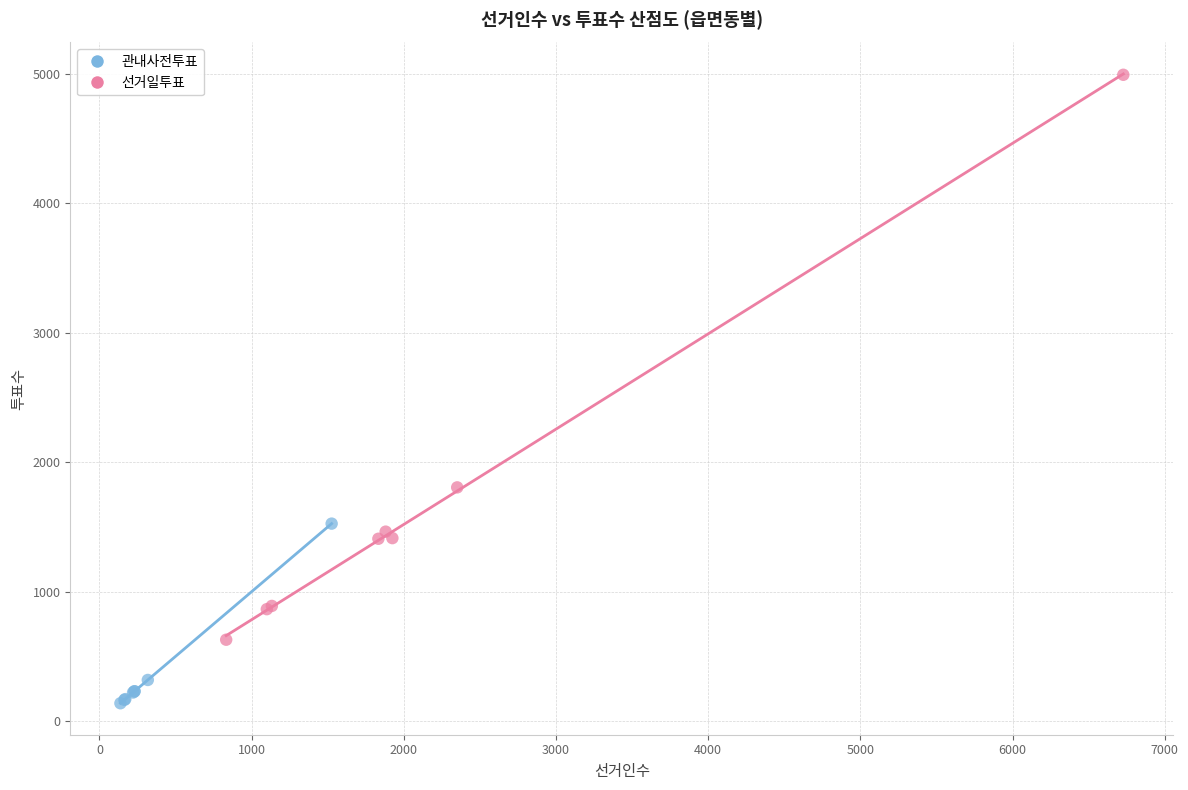

Which series reaches the maximum Y coordinate?

선거일투표